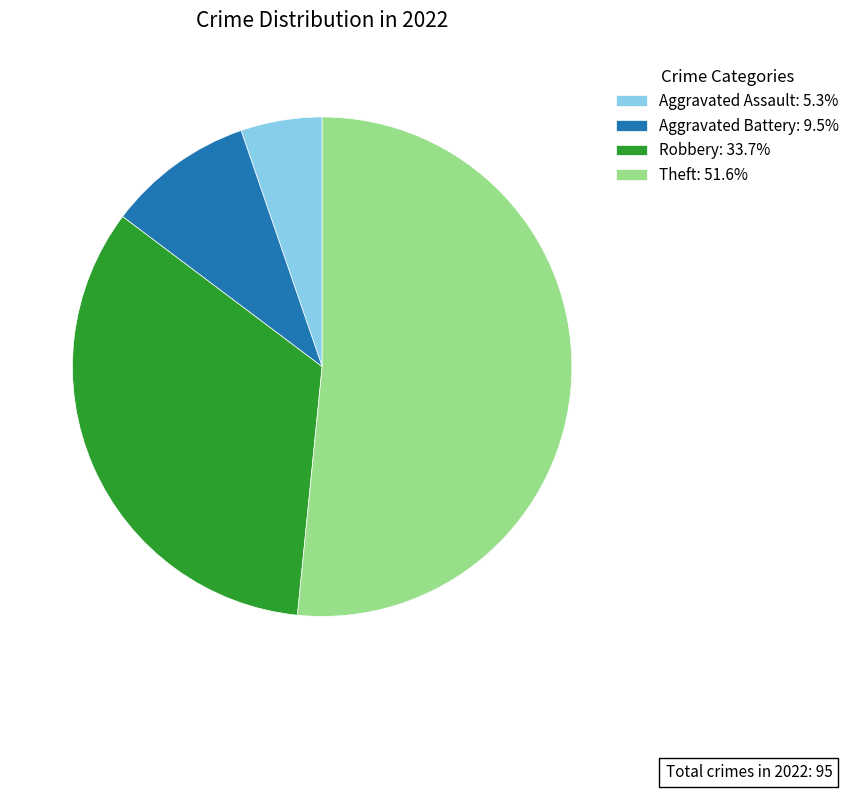

Does Robbery represent more than half of the total?

No